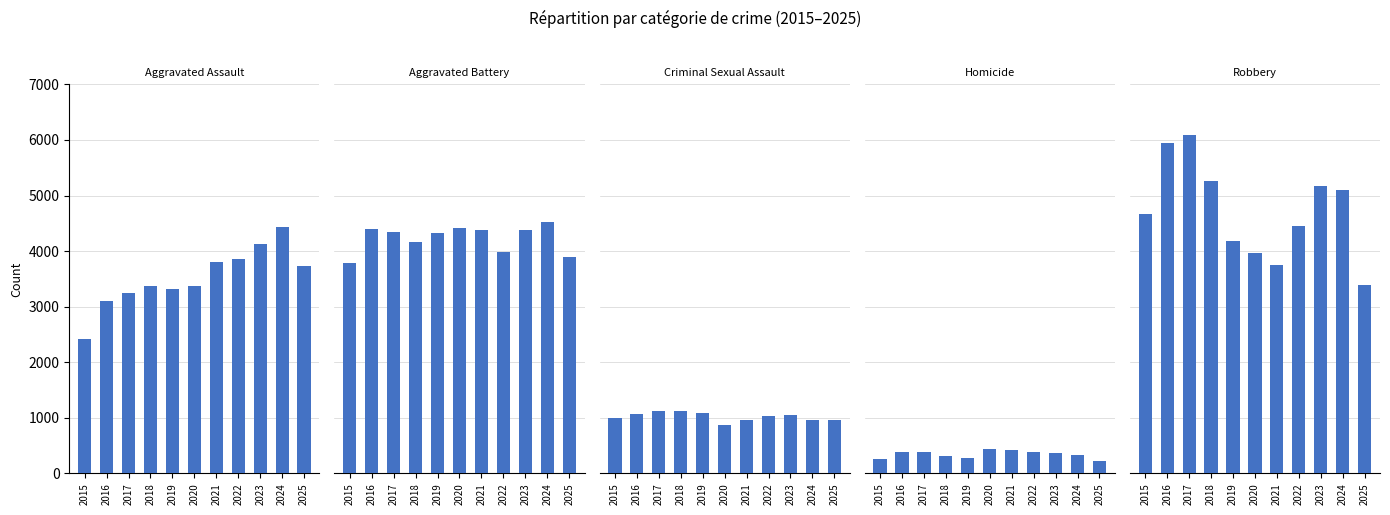

Is it true that Aggravated Battery equals 1379 at 2023?

False